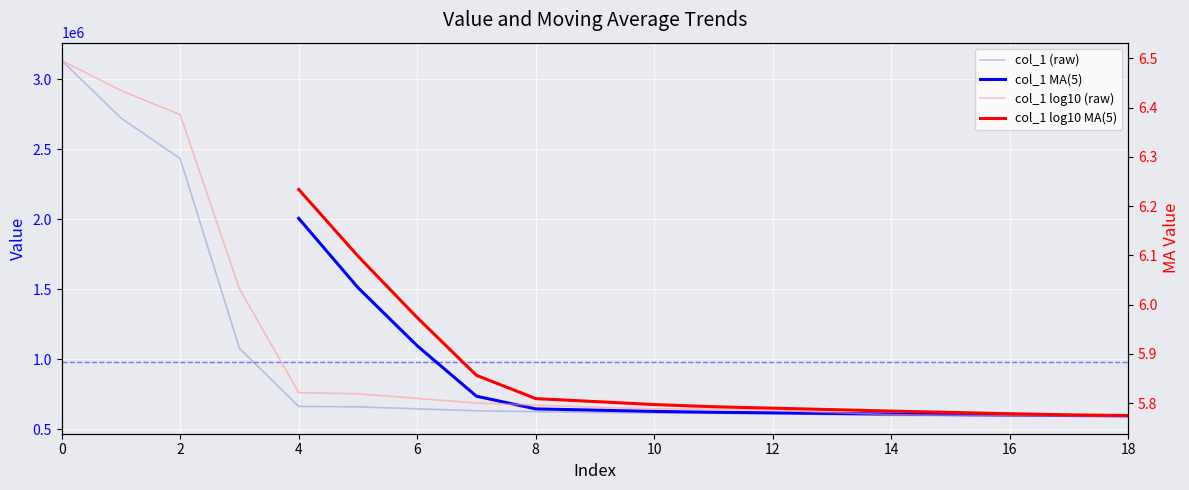

Which has a higher value, 1 or 17?

1